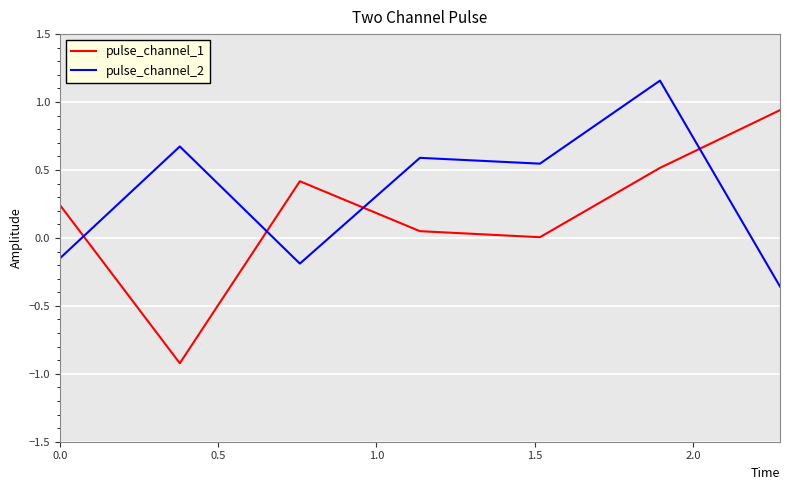

At how many categories does at least one series exceed 0?

7